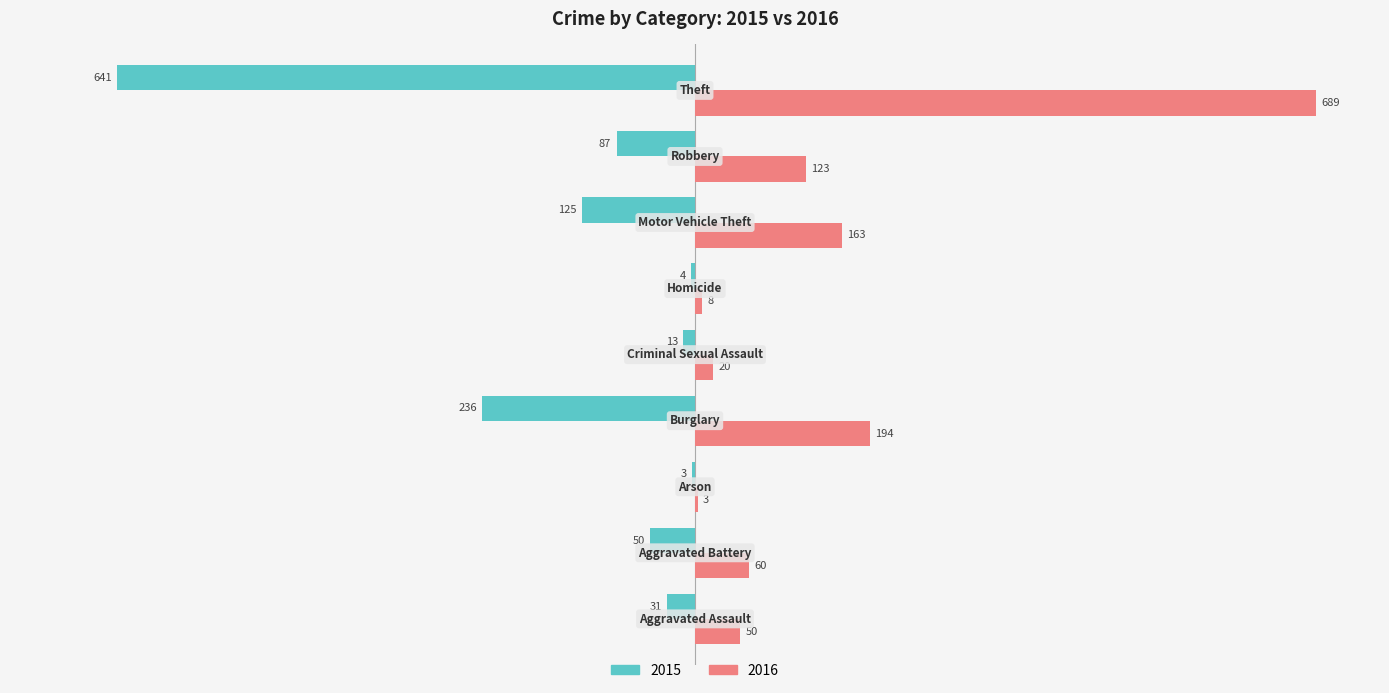

What is the sum of all 2015 values?

-1190